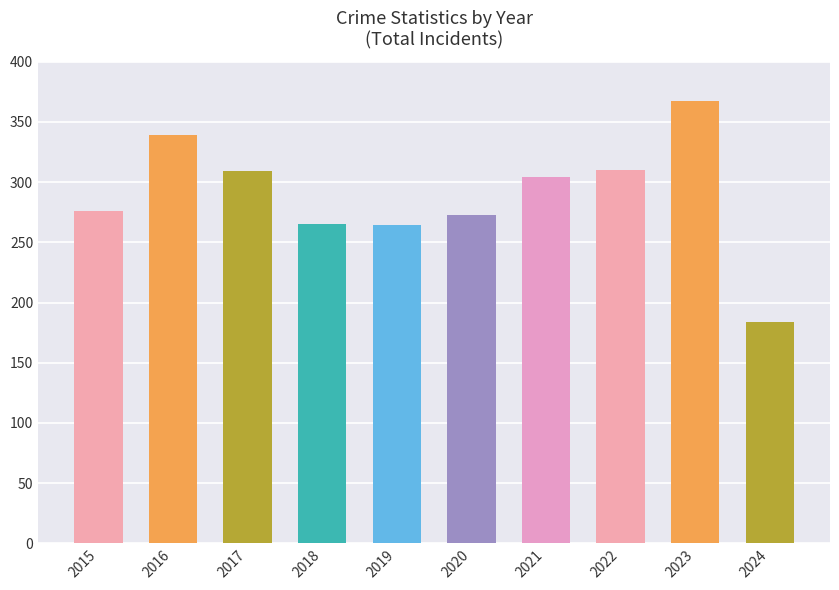

How many values in the Total series are below 304?

5